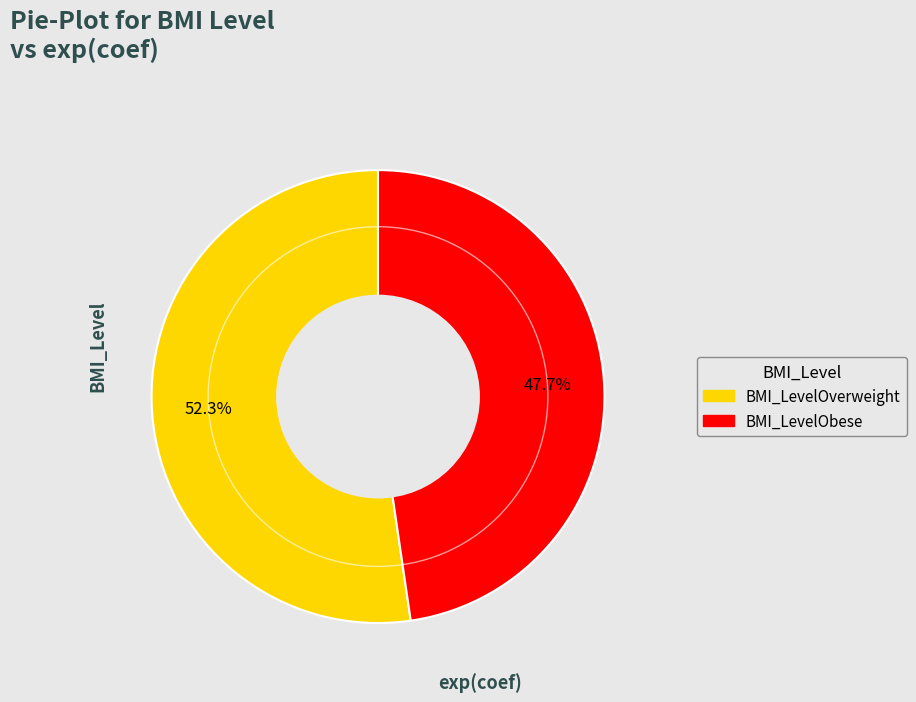

Which slice represents more than half of the pie?

BMI_LevelOverweight